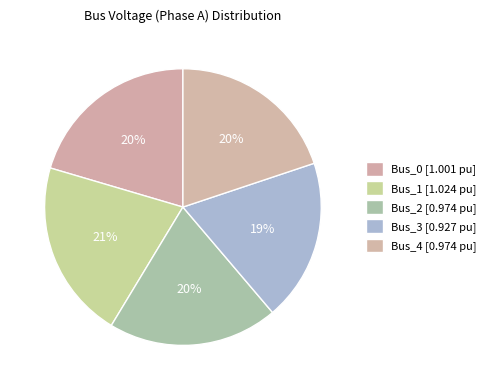

How many slices are in this pie chart?

5